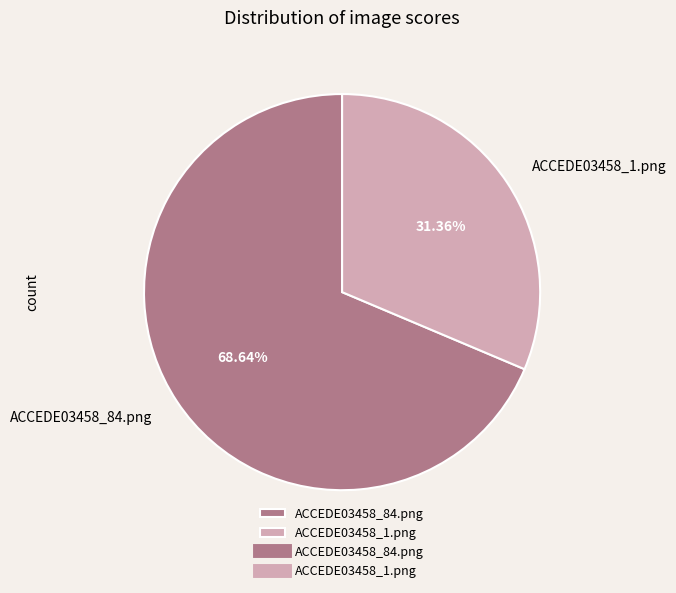

What is the largest slice in the pie chart?

ACCEDE03458_84.png